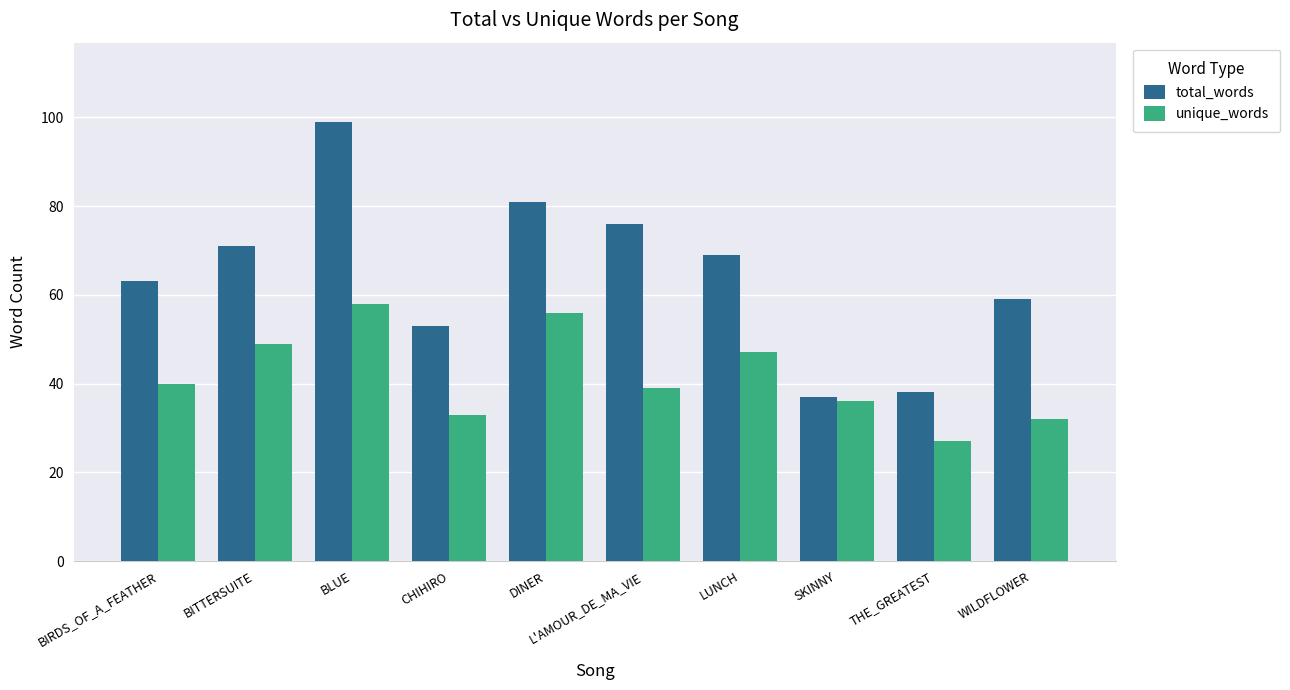

What is the spread (max minus min) of values at BLUE?

41